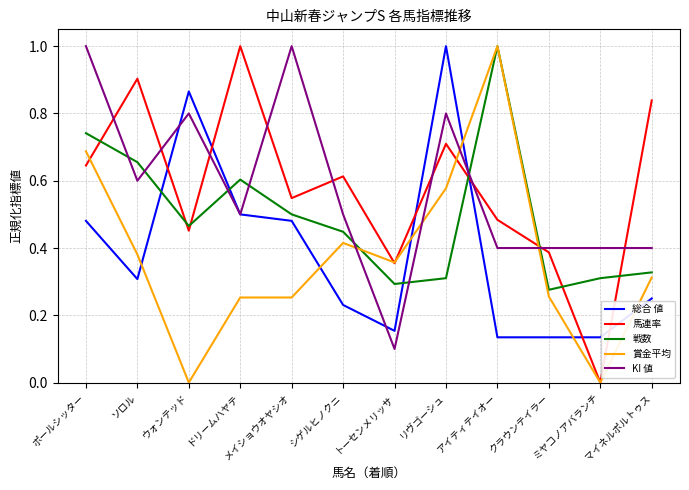

At which label does 戦数 reach its peak?

アイティテイオー